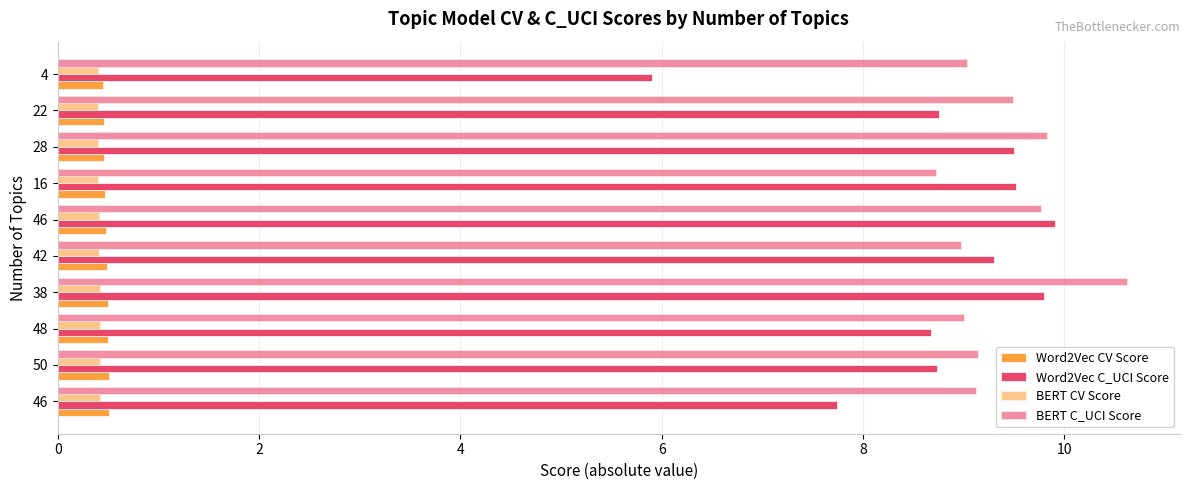

How many data points in Word2Vec C_UCI Score are above 9?

5